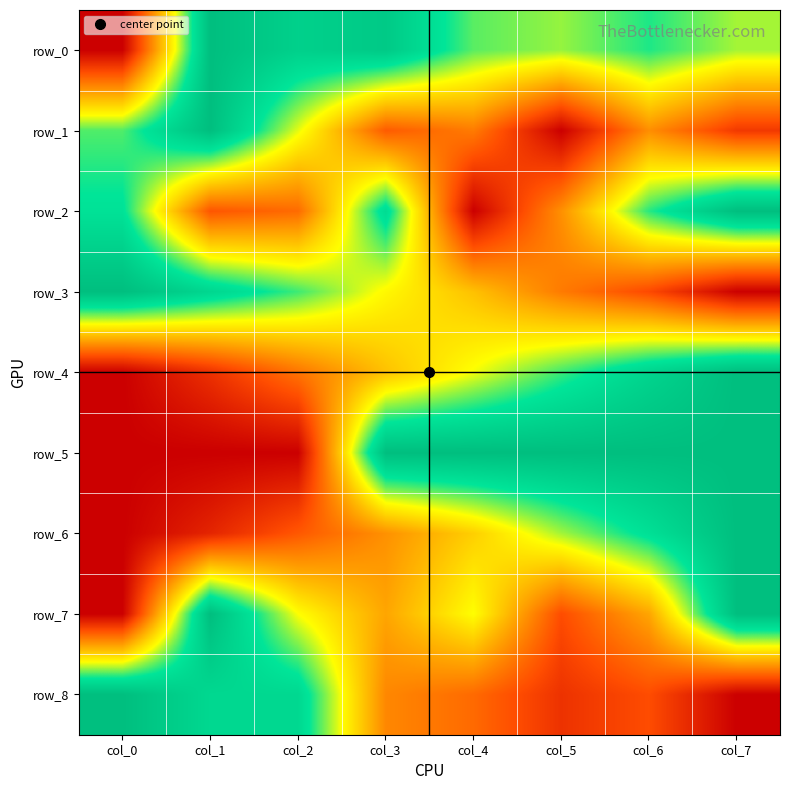

The row_4 series shows 0.0 at col_1. True or false?

False